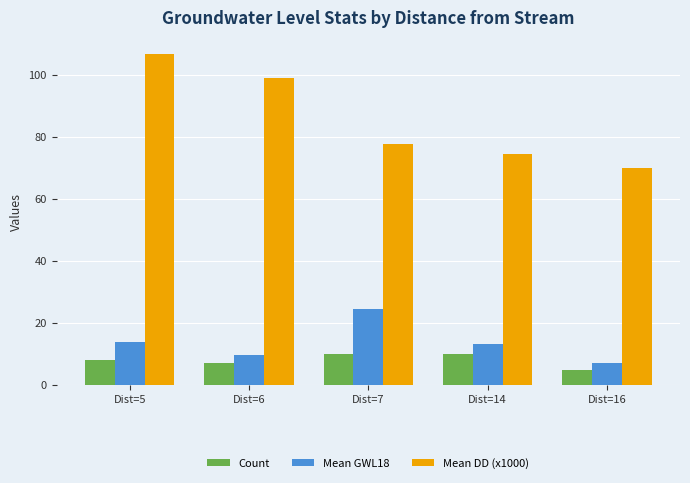

List the series in order of their peak value, lowest first.

Count, Mean GWL18, Mean DD (x1000)